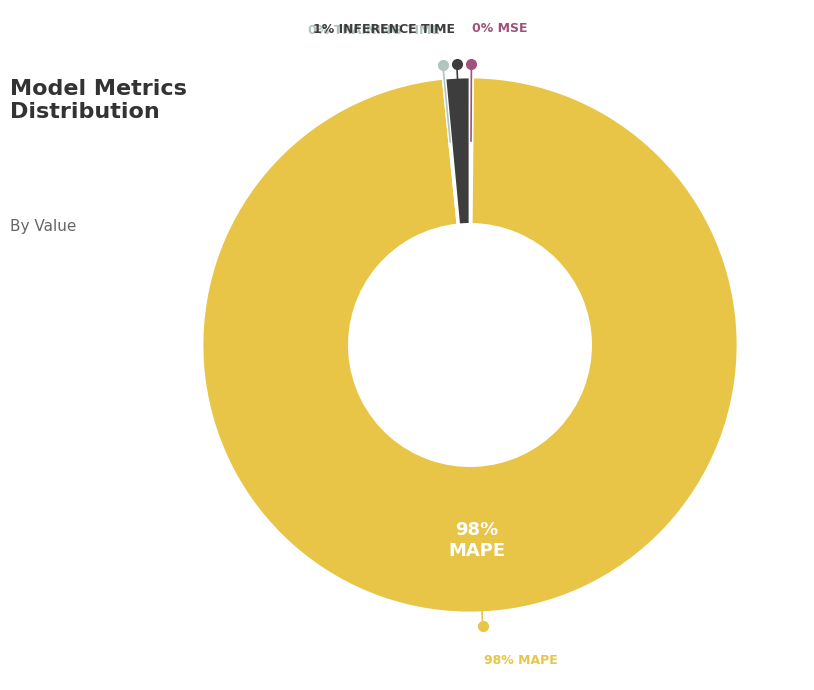

Rank the categories by value from lowest to highest.

SMAPE, Training Time, MSE, Inference Time, MAPE